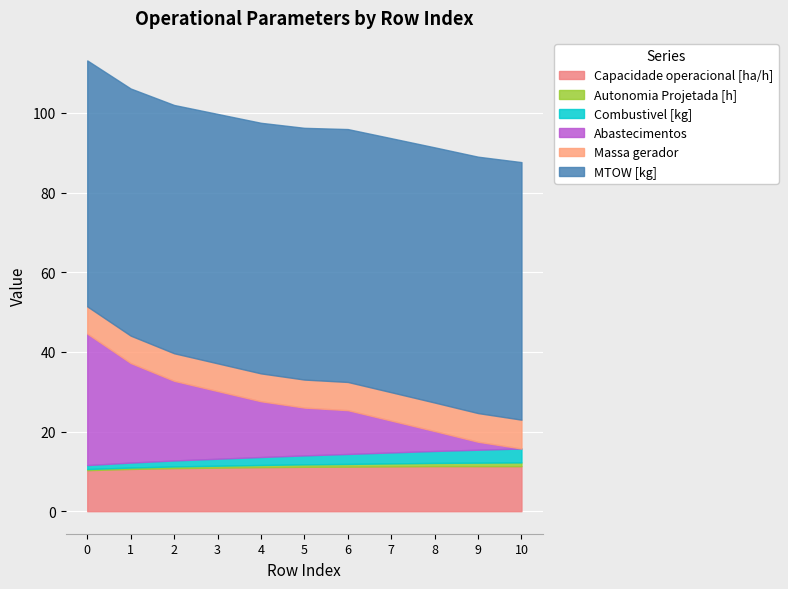

Between 6 and 4, which is larger?

6